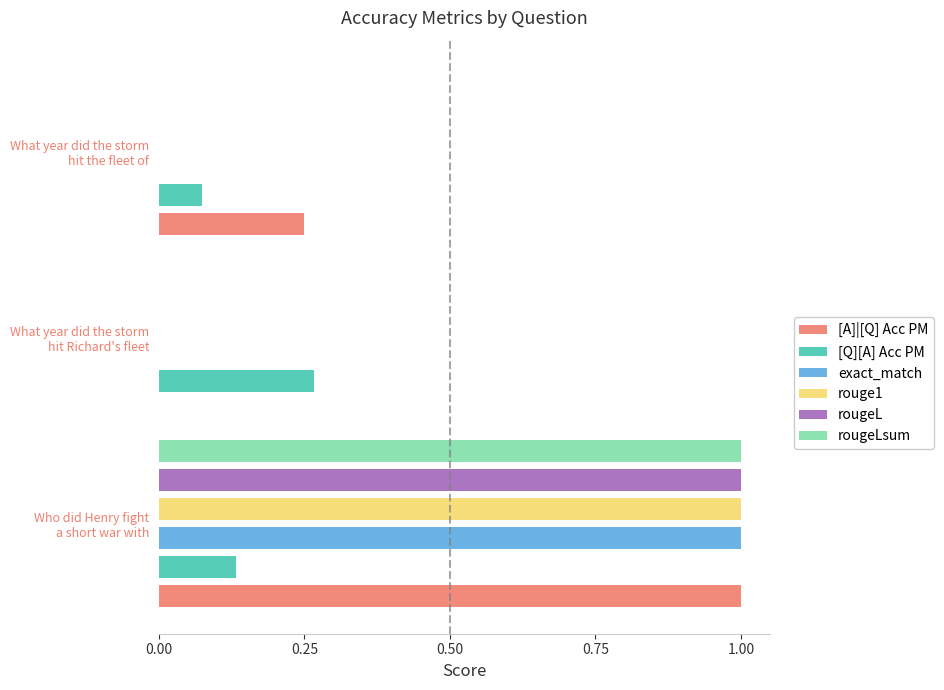

Are the bars horizontal?

Yes